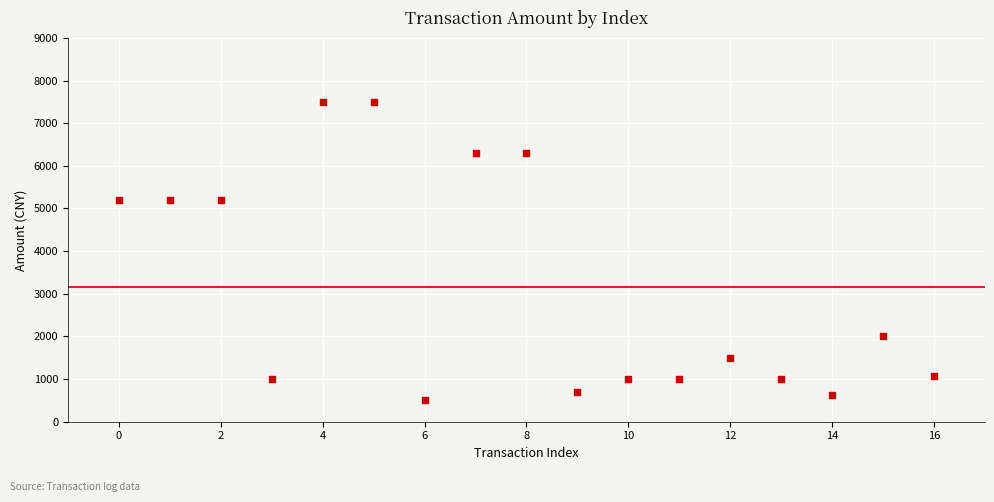

What is the range of Y values (max minus min)?

6980.0